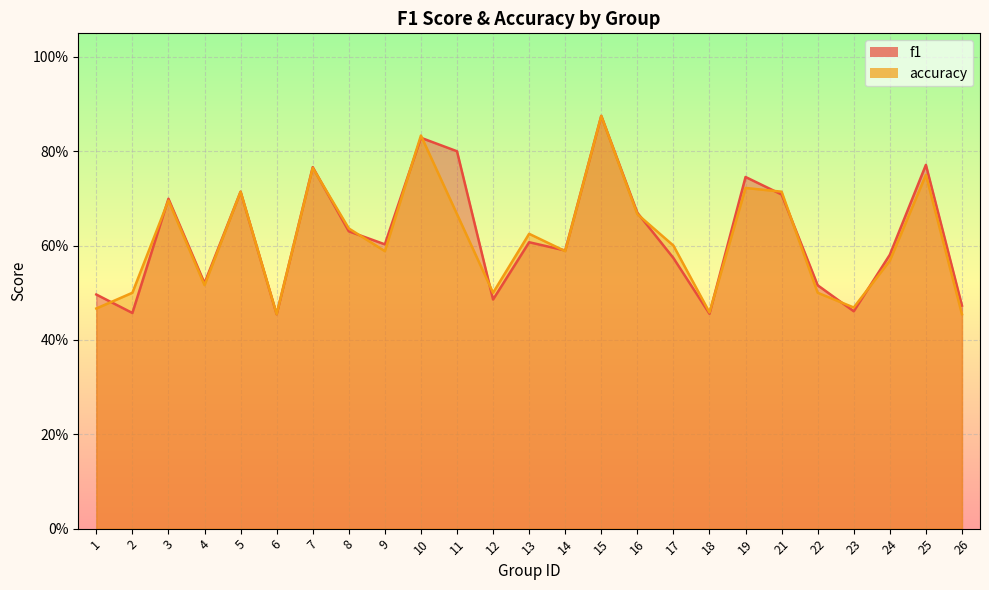

What is the value of the accuracy point at the 15th from the left?

0.9